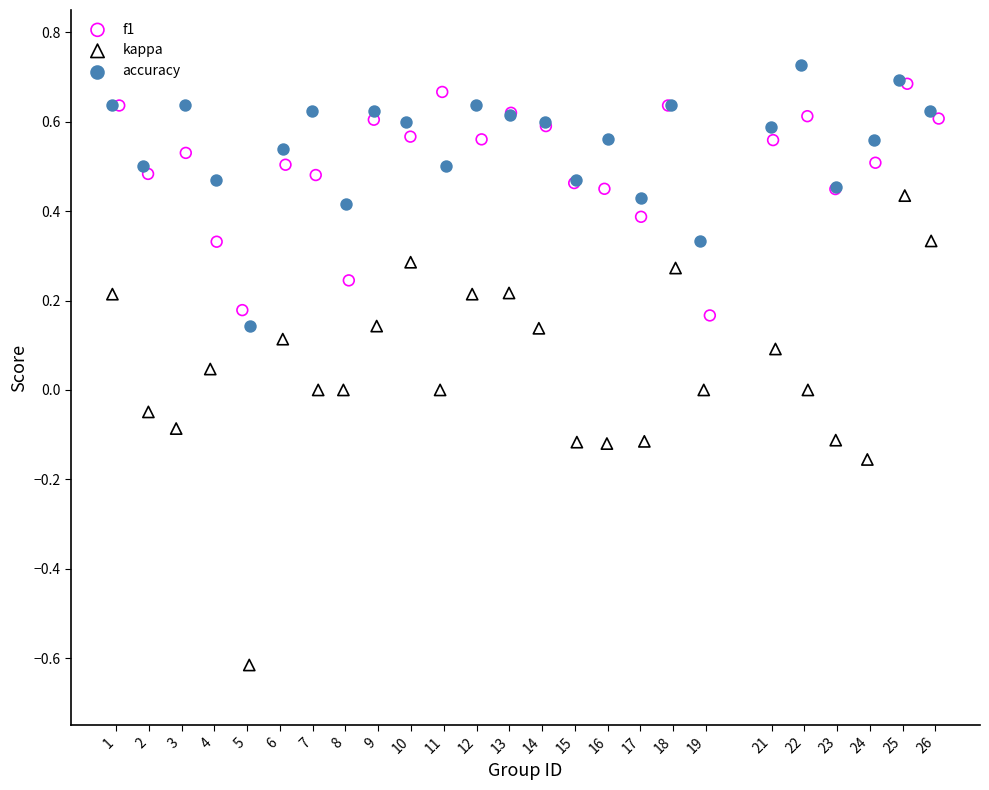

Which series contains the lowest Y value?

kappa